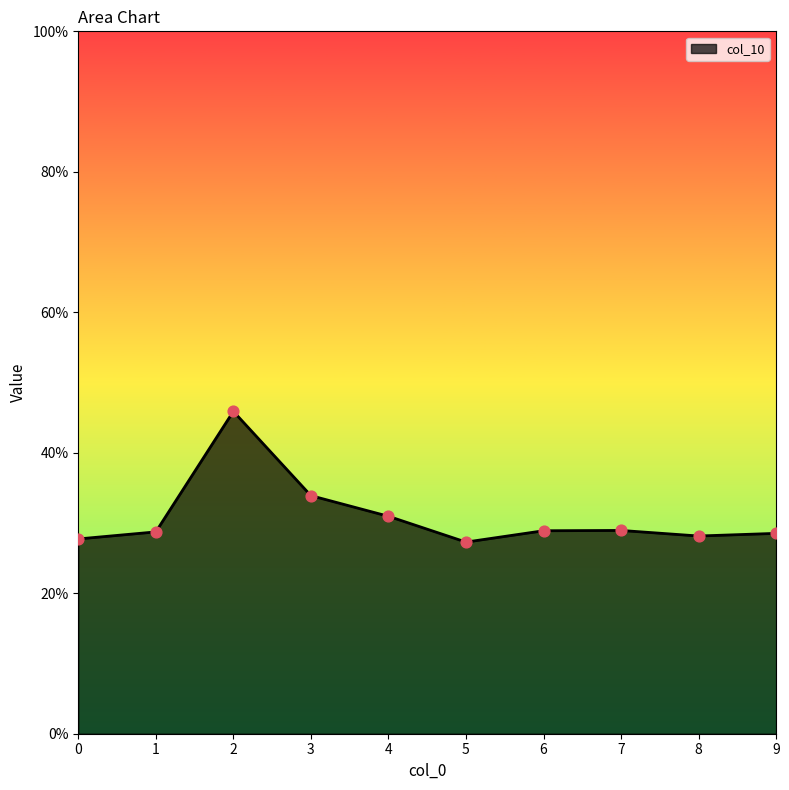

Is this an area chart (filled region under the line)?

Yes